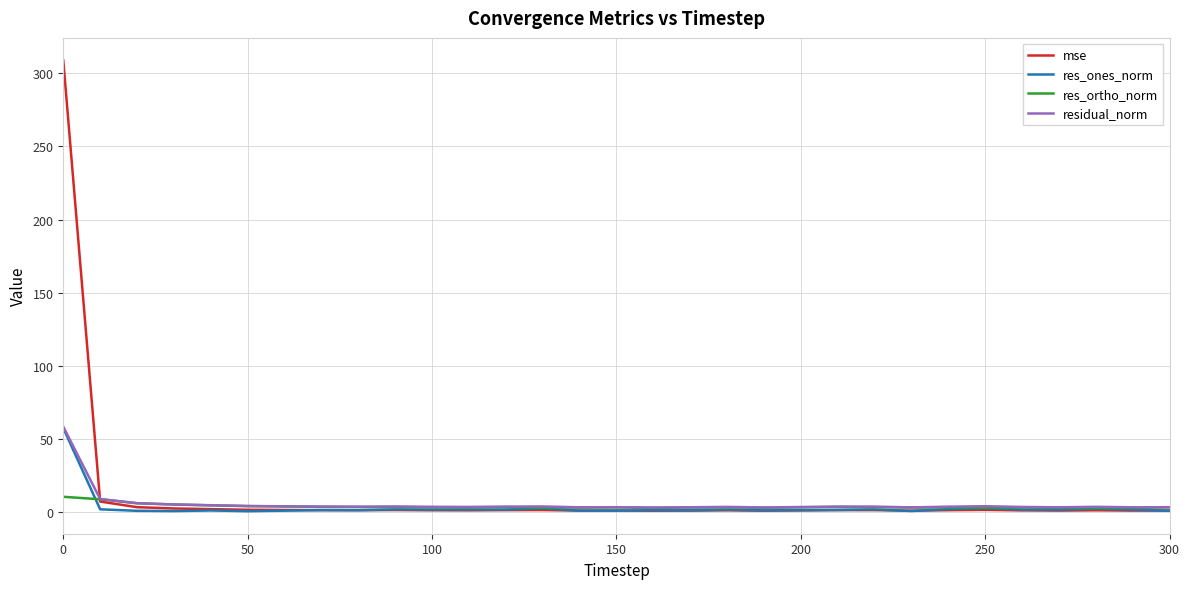

Which series has the widest spread of values?

mse